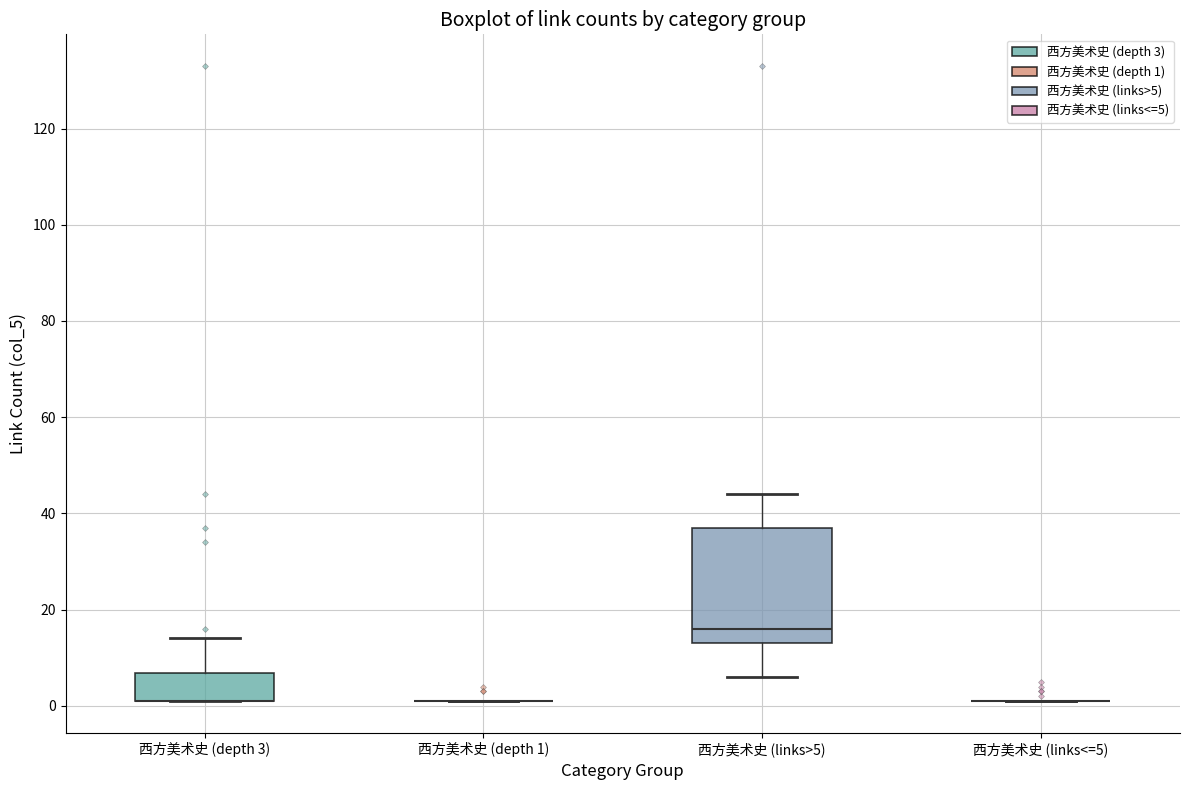

Reading left to right, transcribe this box plot: for each box, give where its median line is, the range the box spans, and where its two whiskers end, as read against the y-axis. The values are not printed on the chart, so give them approximately, as read against the axis.

西方美术史 (depth 3): median 2 (drawn on the box's lower edge), box 2 to 6, whiskers 2 to 14
西方美术史 (depth 1): box collapsed to a line at 2, whiskers 2 to 2
西方美术史 (links>5): median 16, box 14 to 38, whiskers 6 to 44
西方美术史 (links<=5): box collapsed to a line at 2, whiskers 2 to 2